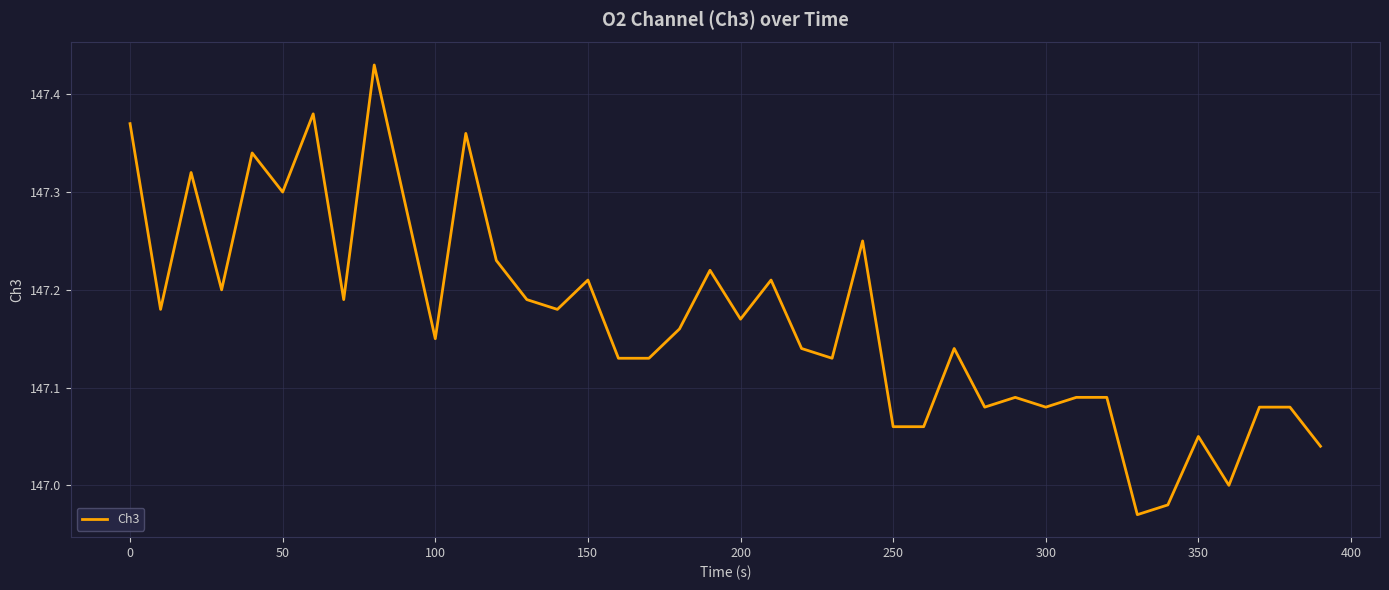

What is the difference between the maximum and minimum values?

0.5